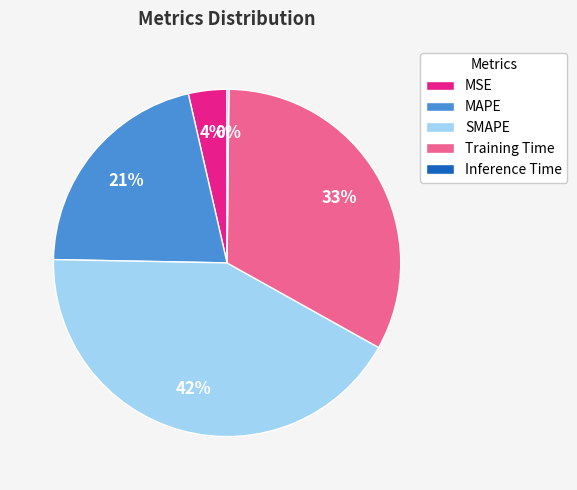

Is there a majority slice in this chart?

No